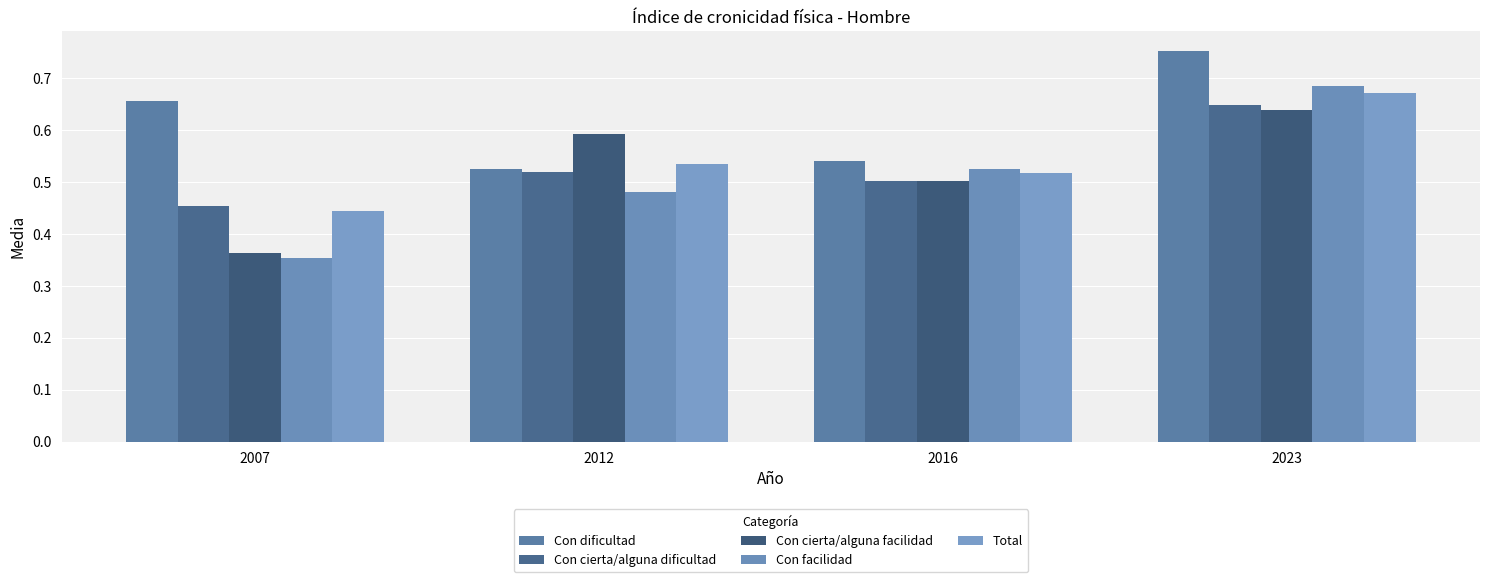

The Con cierta/alguna facilidad series shows 0.6 at 2023. True or false?

True